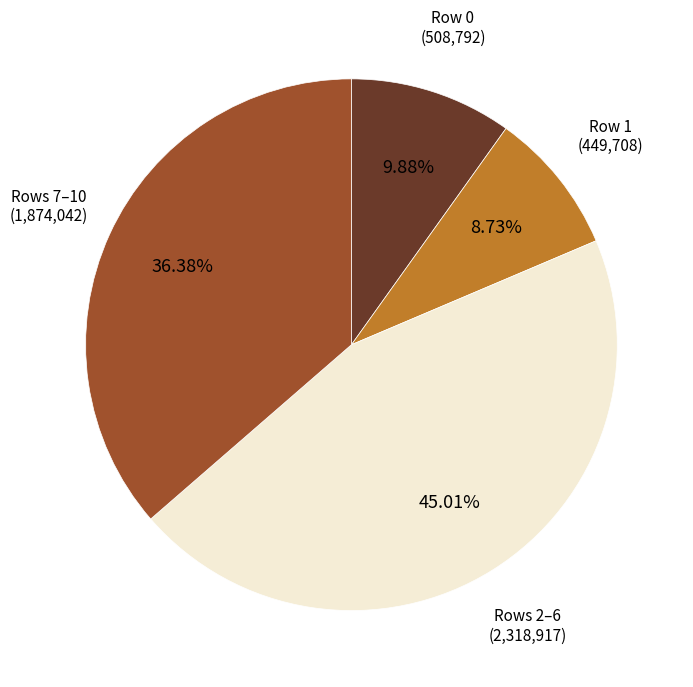

Rank the categories by value from lowest to highest.

Row 1 (449,708), Row 0 (508,792), Rows 7–10 (1,874,042), Rows 2–6 (2,318,917)